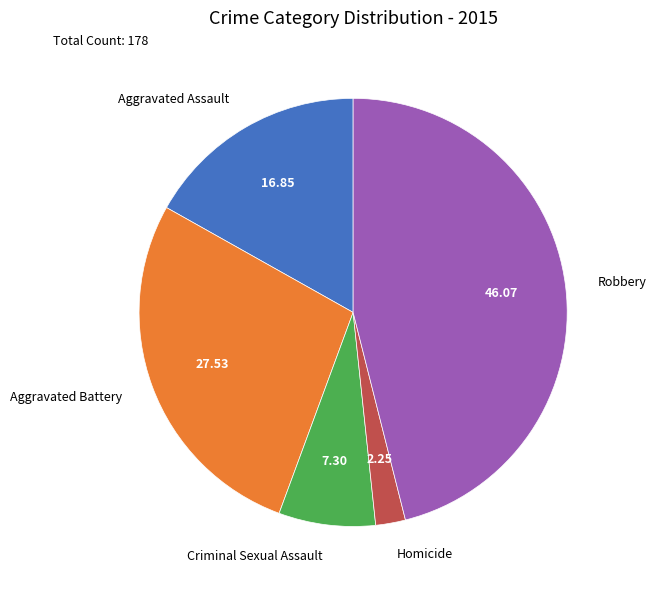

The Homicide slice represents 2% of the pie. True or false?

True